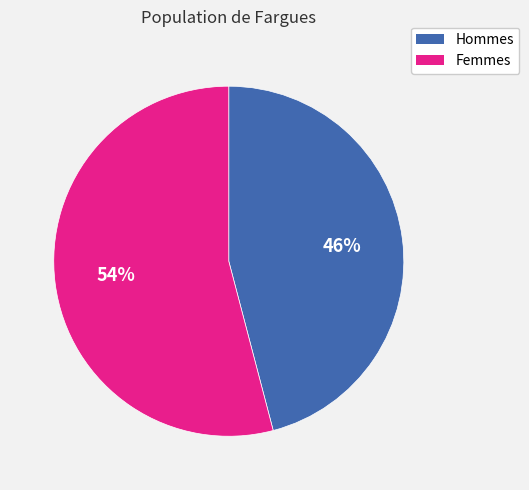

How many segments does this pie chart have?

2